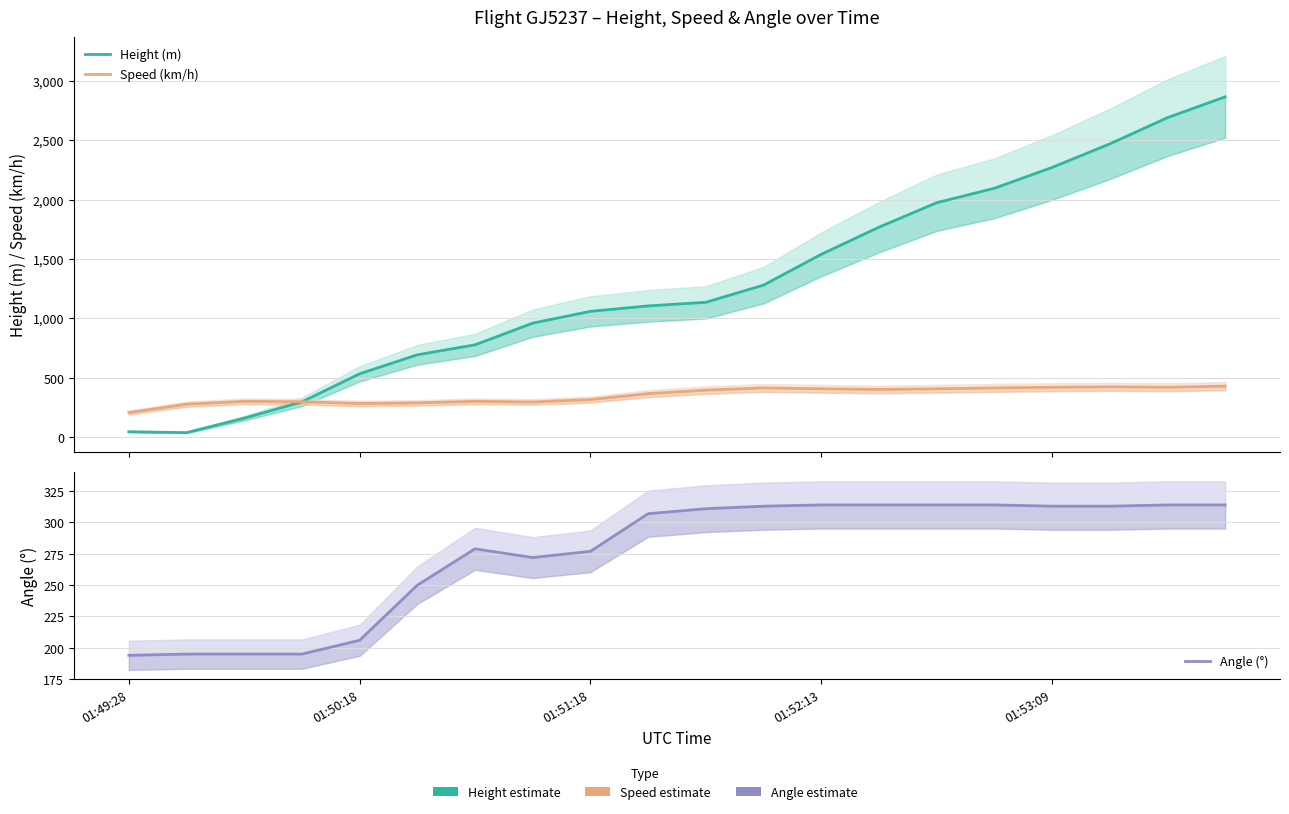

At which label does Height (m) first exceed 1135?

10